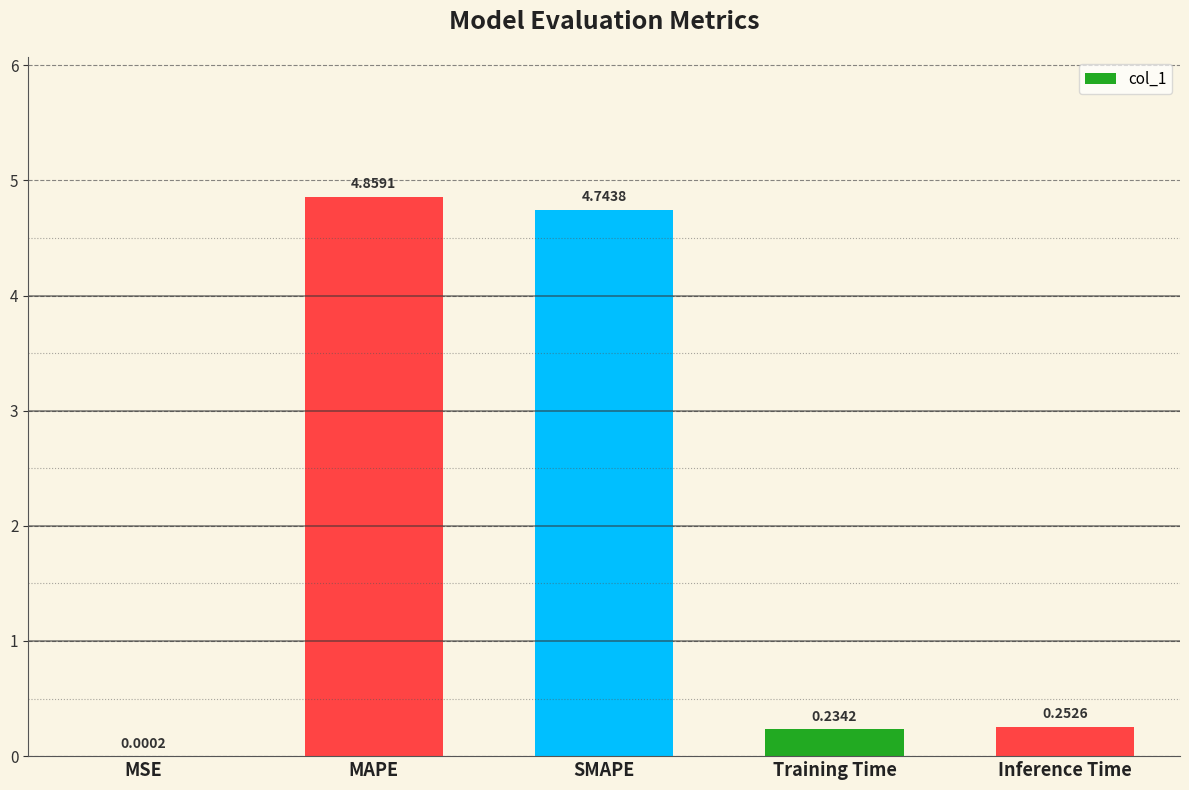

Which has a higher value, MAPE or Inference Time?

MAPE